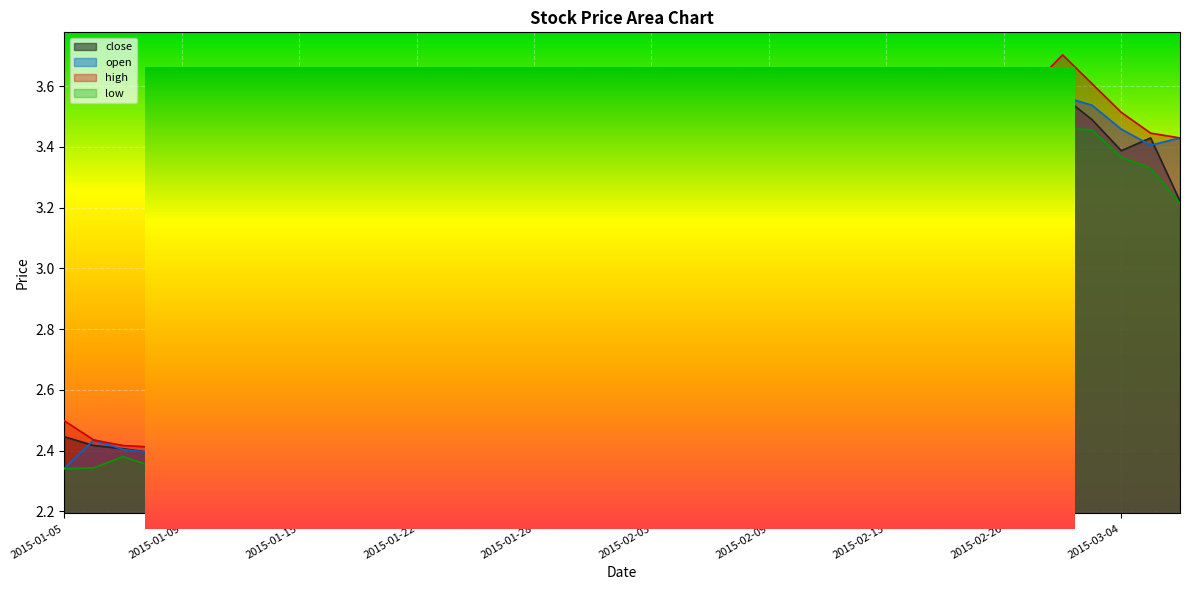

What is the label of the 26th point from the left?

2015-02-10